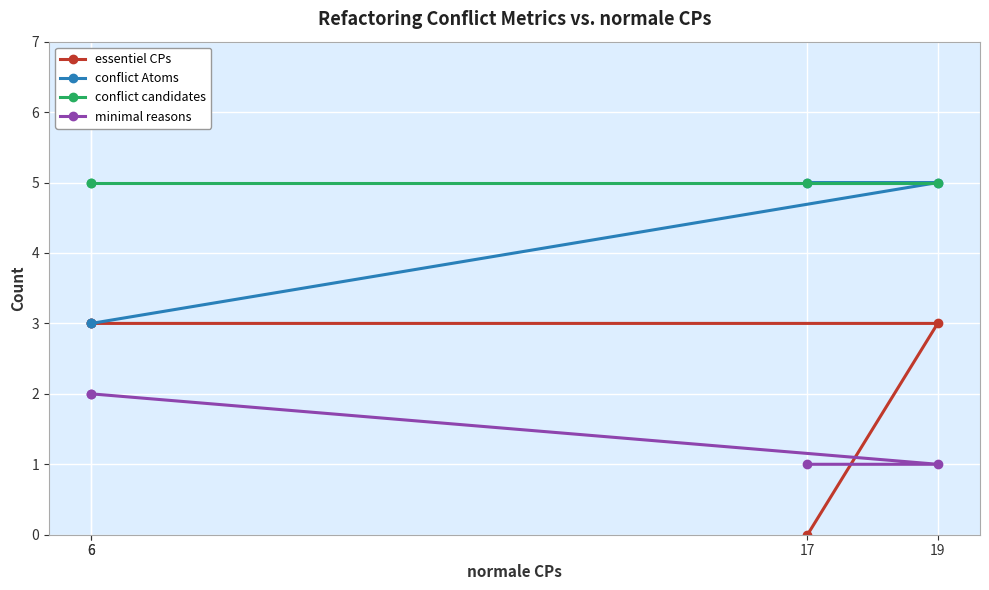

What is the spread (max minus min) of values at 6?

3